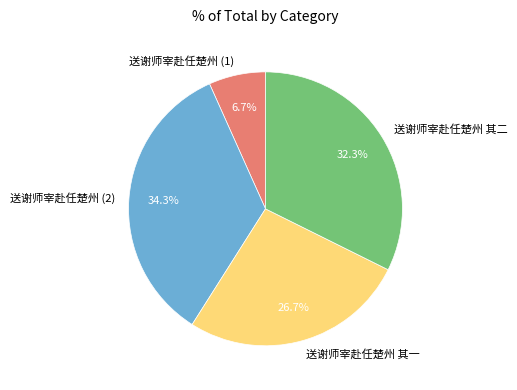

The 送谢师宰赴任楚州 其一 slice represents 39% of the pie. True or false?

False